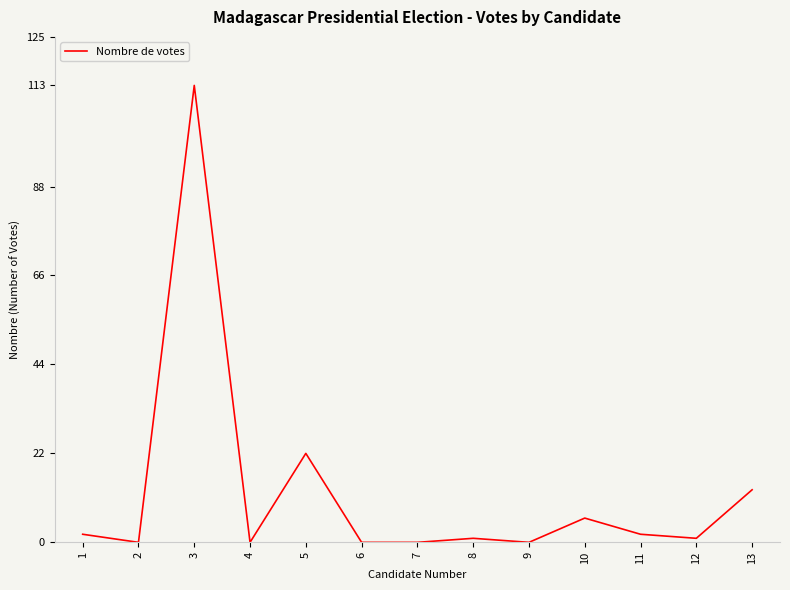

Is it true that the value at 5 is 33?

False